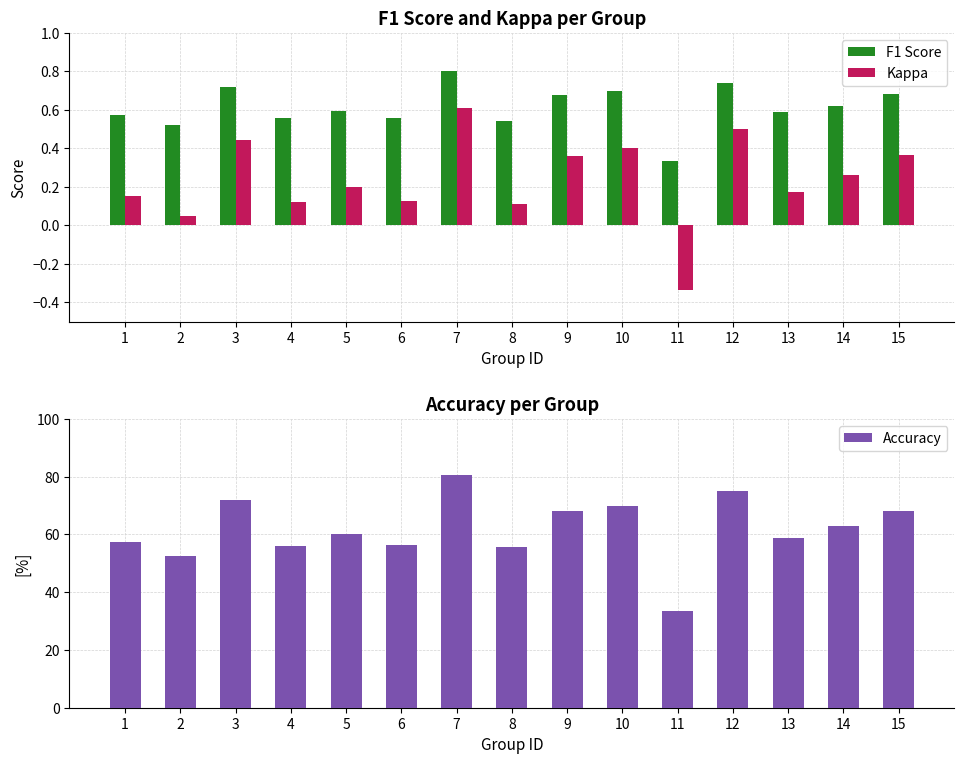

At which category does the chart reach its peak across all series?

7